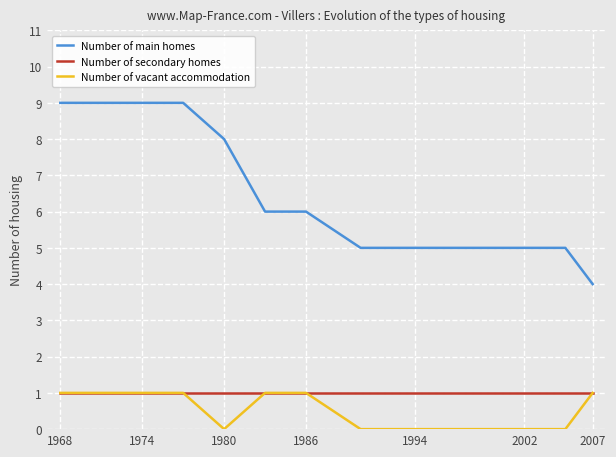

True or false: Number of main homes and Number of vacant accommodation intersect in this chart.

False